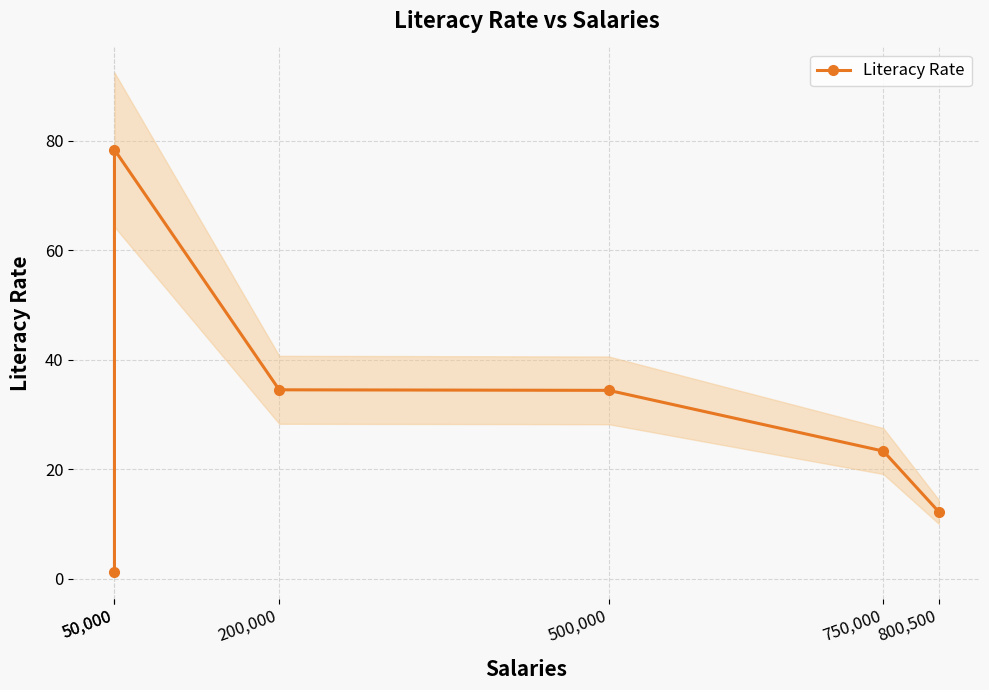

Reading right to left, what are all the values shown in this chart?

12.2	23.3	34.4	34.5	78.4	1.1